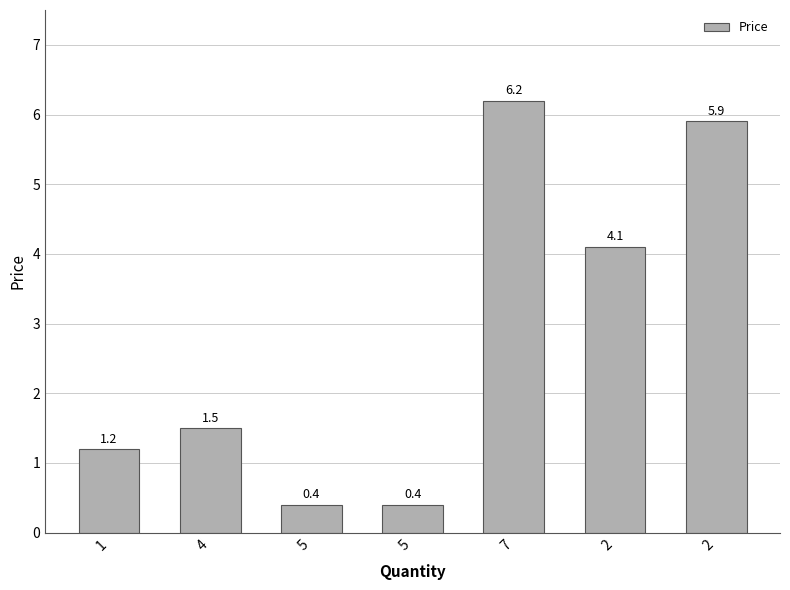

Approximately how many times larger is the value at 2 compared to 2?

1.4